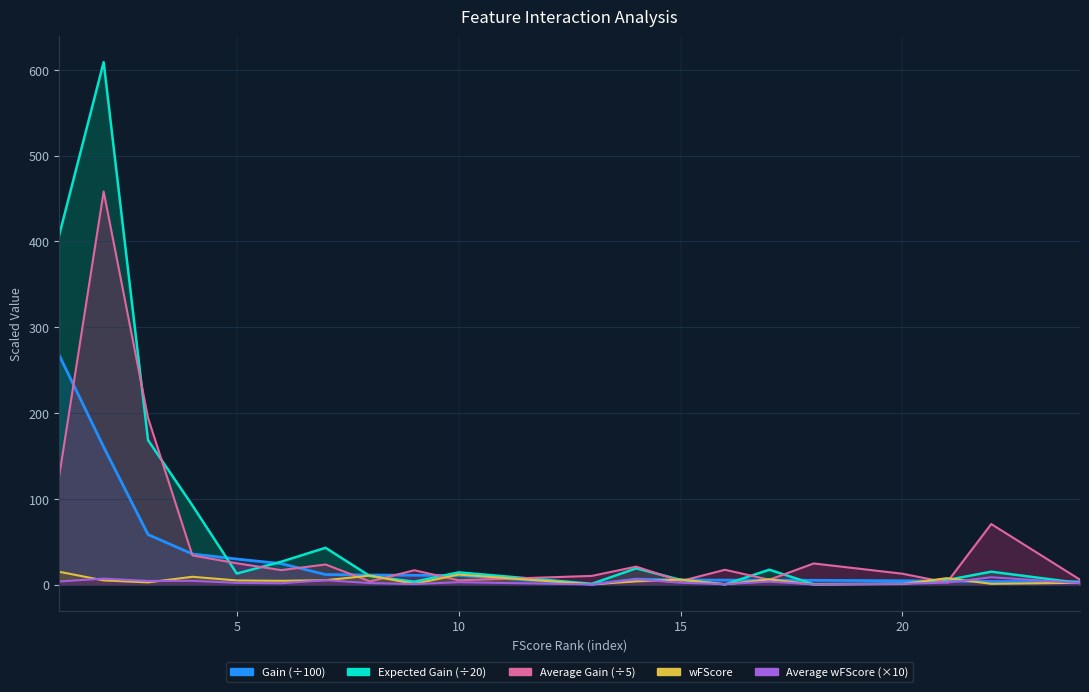

Which series changed the most between 7 and 22?

Average Gain